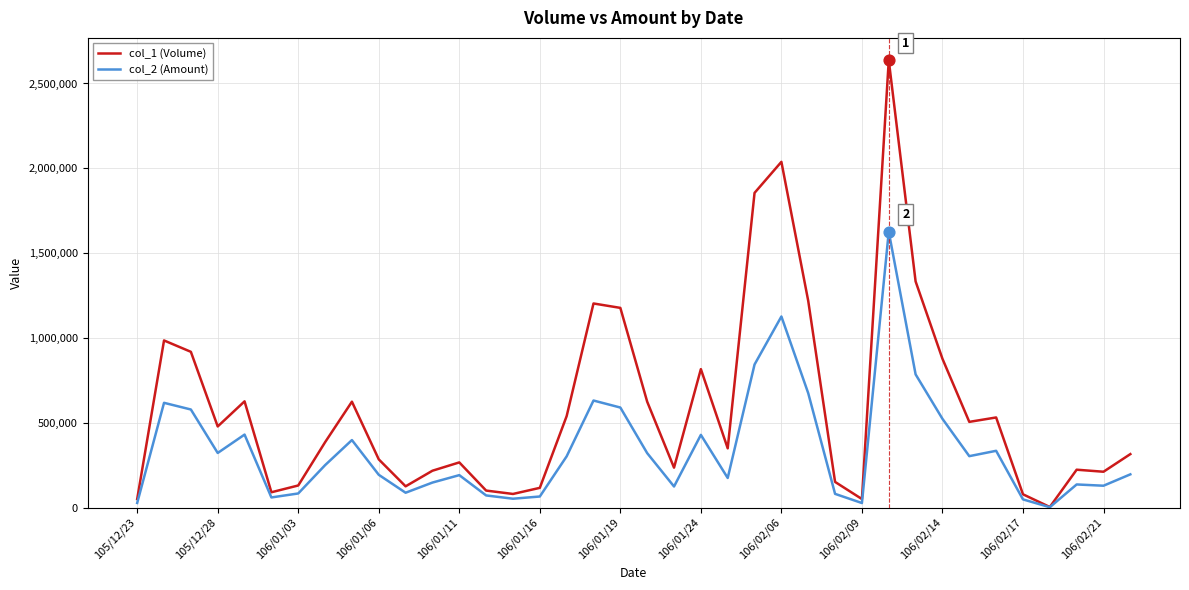

Rank the series by their average value, from lowest to highest.

col_2 (Amount), col_1 (Volume)